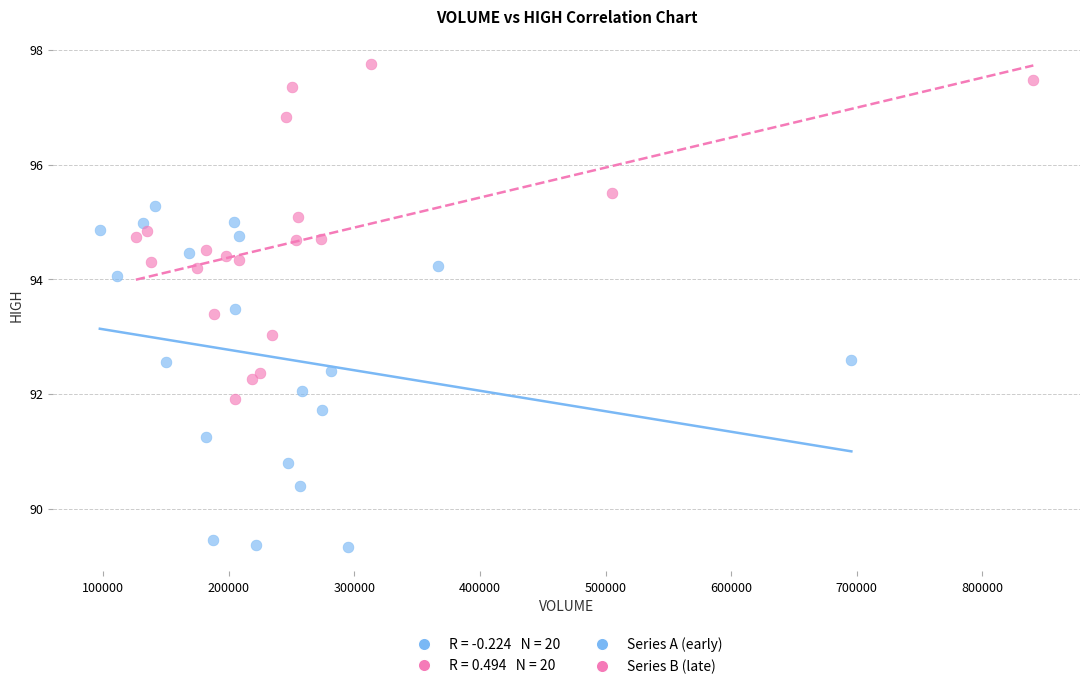

Which series reaches the minimum Y coordinate?

Series A (early)